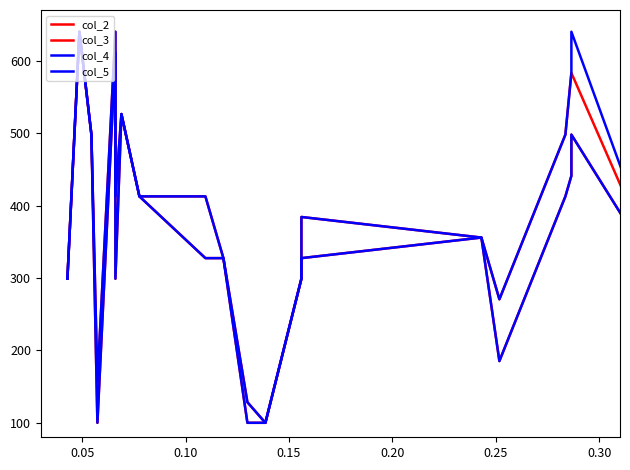

What are all the series names shown in the legend?

col_2, col_3, col_4, col_5